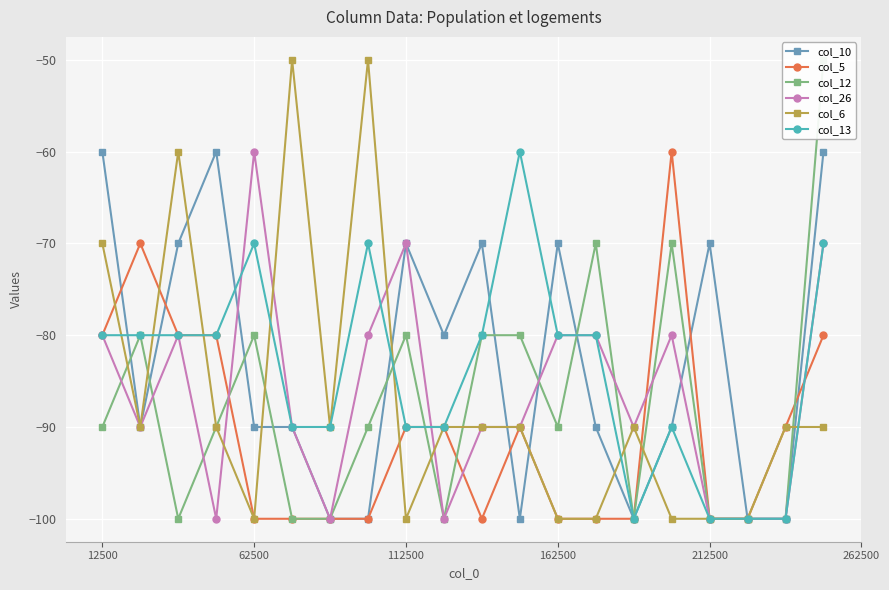

What is the sum of all col_12 values?

-1750.0